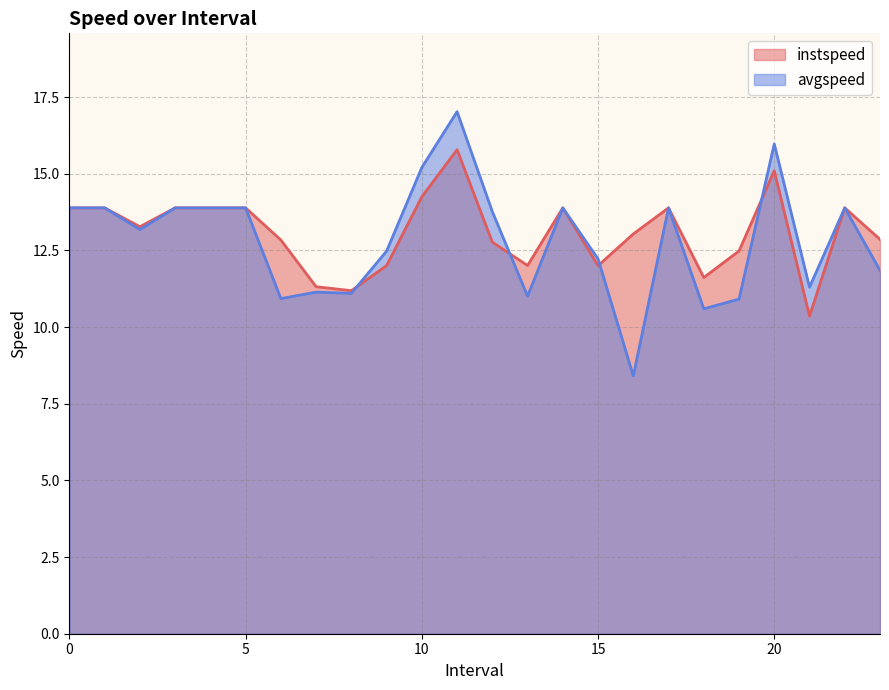

What is the smallest value displayed?

8.4